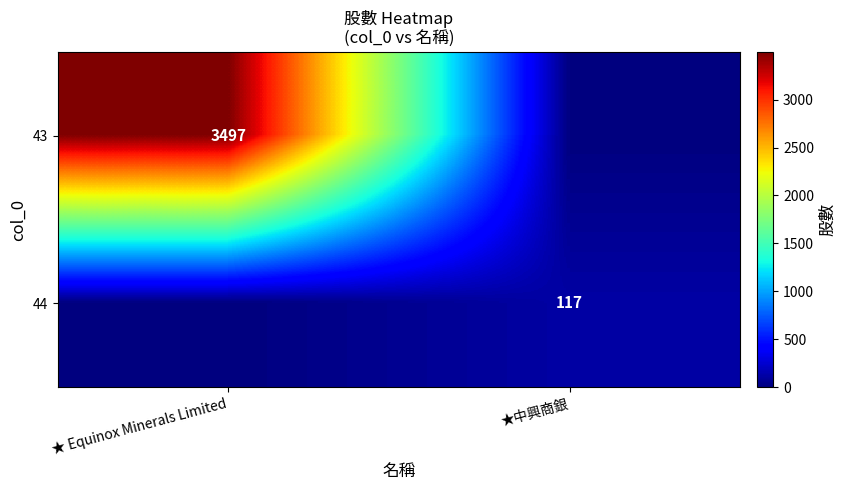

True or false: 44 has a value of 117 at ★中興商銀.

True